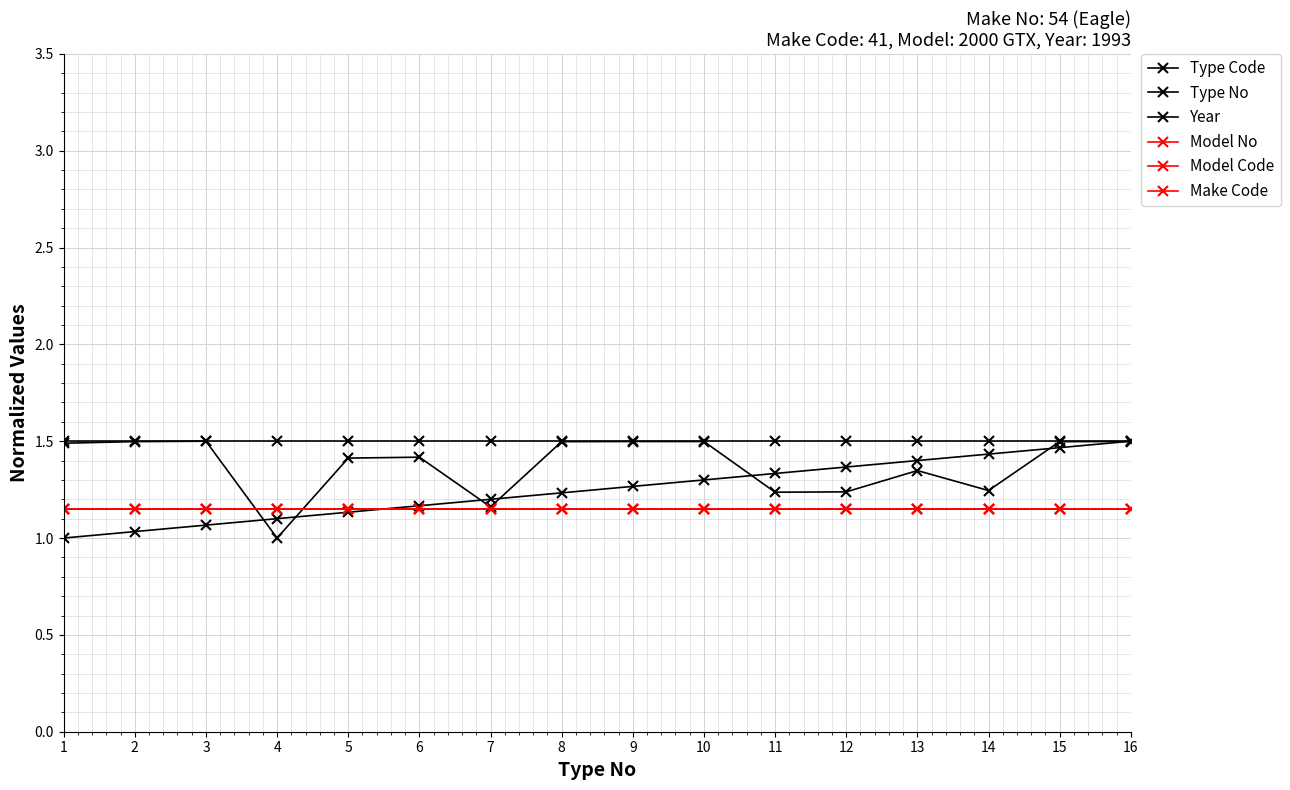

Is this an area chart (filled region under the line)?

No